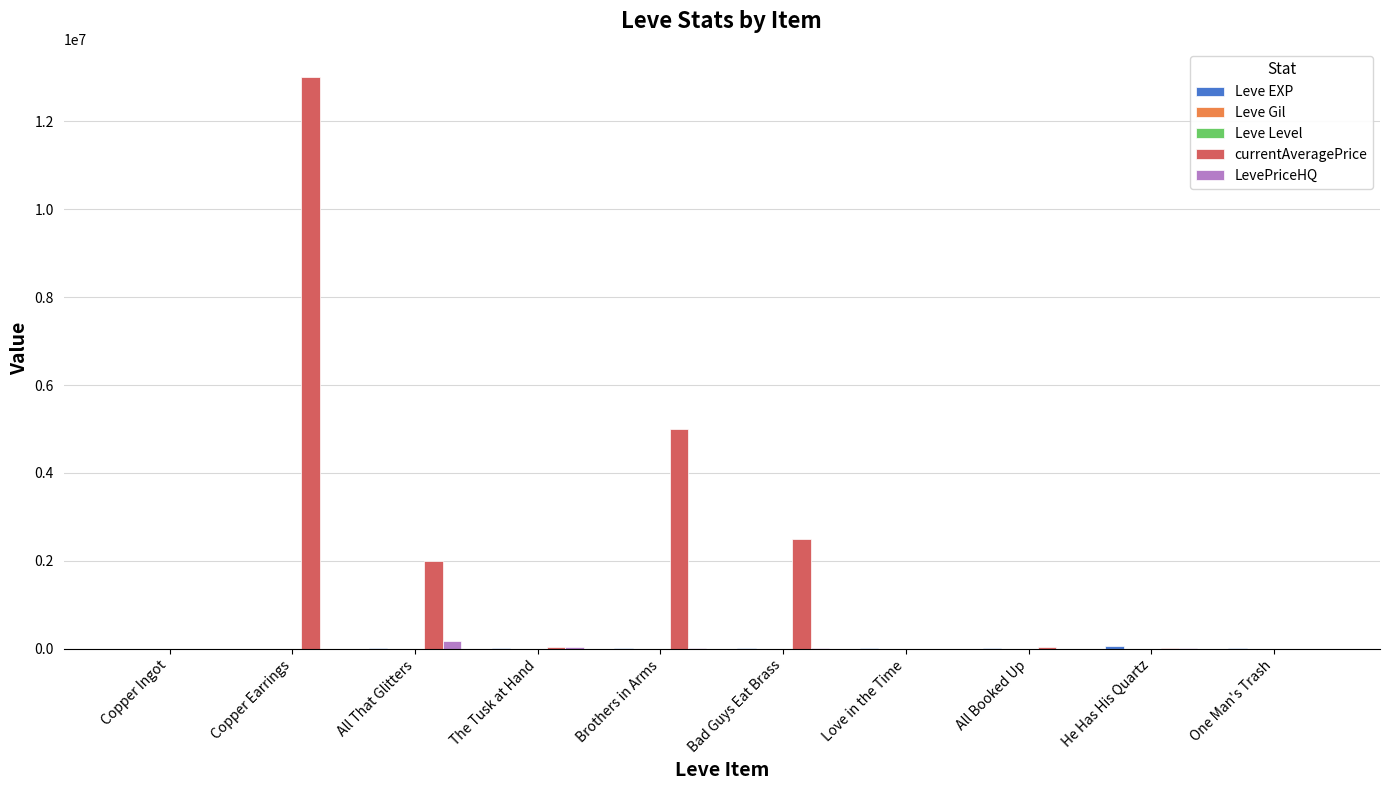

The value of LevePriceHQ at Bad Guys Eat Brass is 8000. True or false?

True